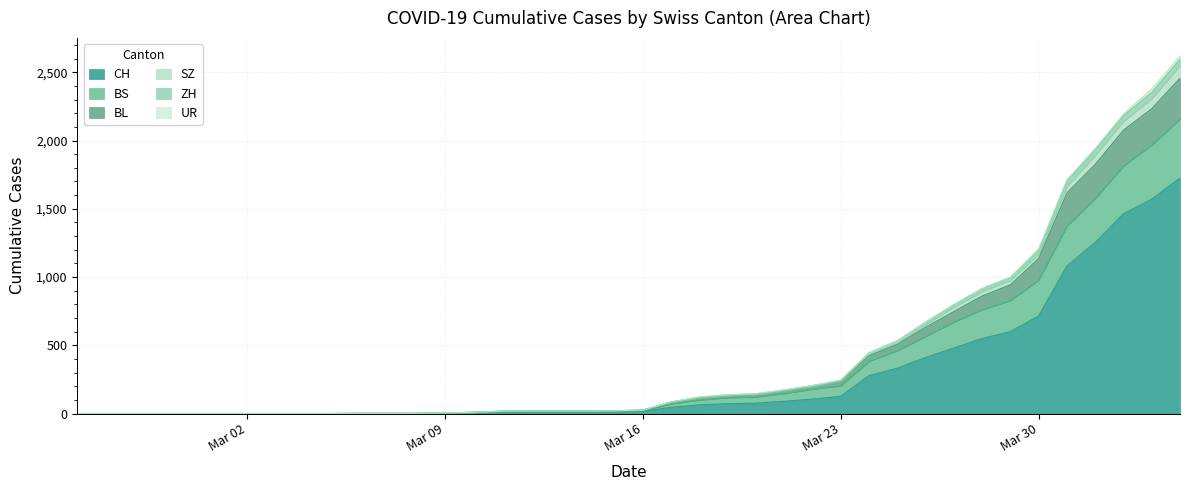

At which label is CH closest to 862?

Mar 30